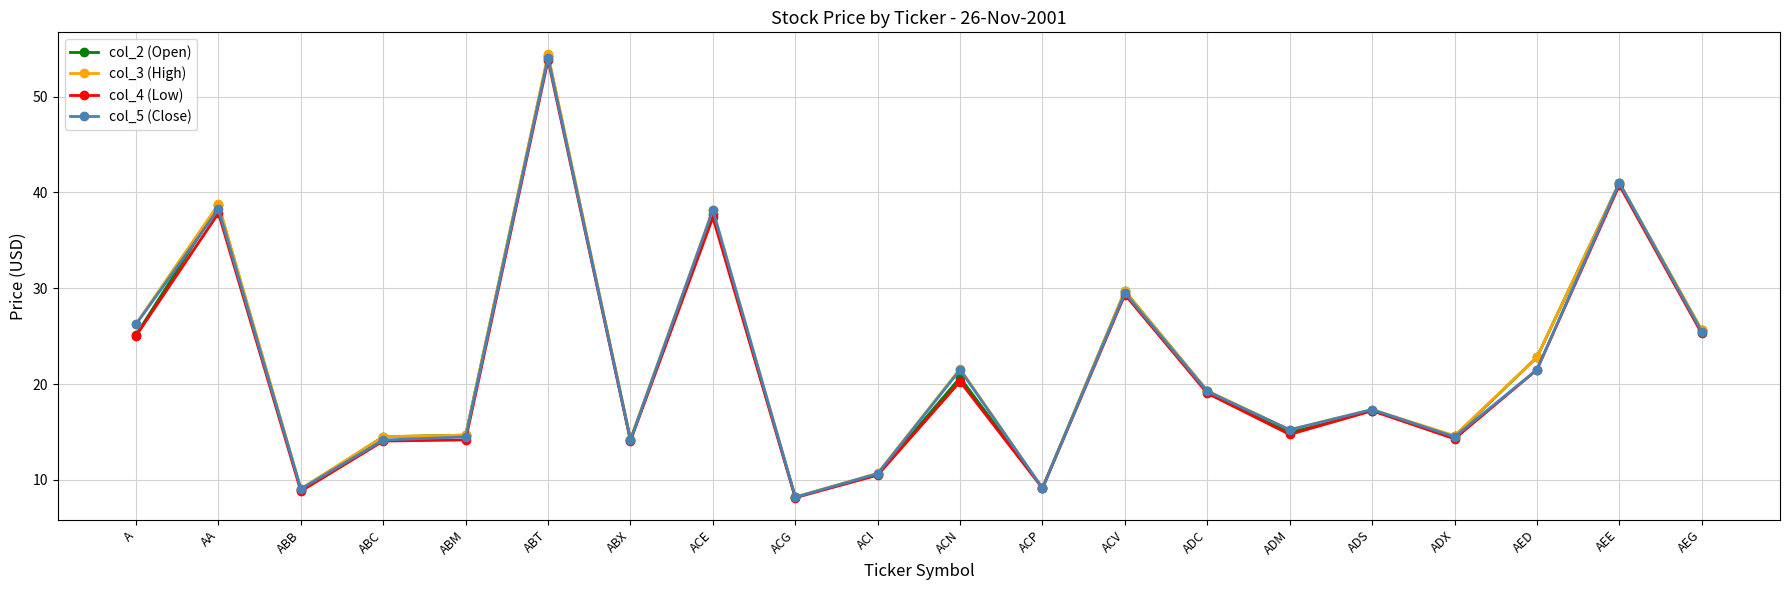

Is it true that col_5 (Close) equals 10.1 at ADX?

False